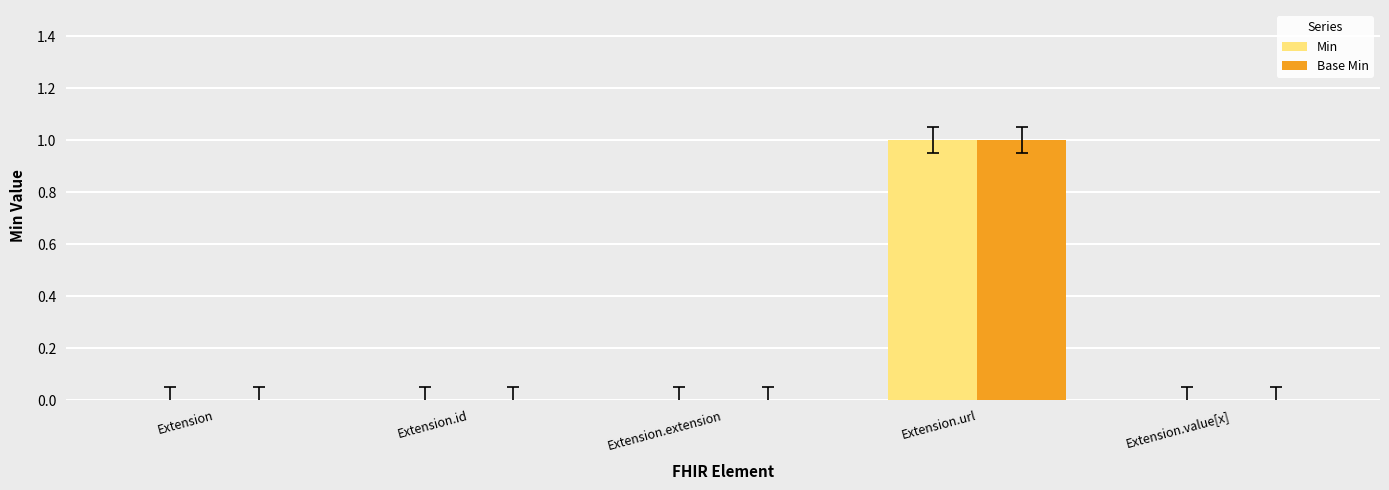

How many groups of bars are there?

5